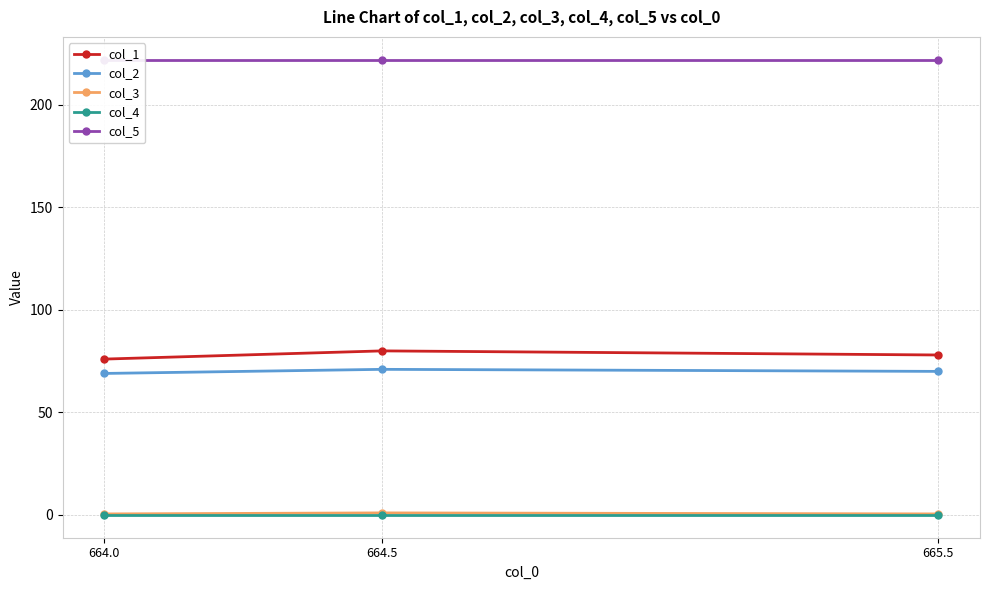

Reading right to left, extract all data points from this chart.

col_1: 665.5=78.0	664.5=80.0	664.0=76.0
col_2: 665.5=70.0	664.5=71.0	664.0=69.0
col_3: 665.5=0.5	664.5=1.0	664.0=0.5
col_4: 665.5=0.0	664.5=0.0	664.0=0.0
col_5: 665.5=222.0	664.5=222.0	664.0=222.0